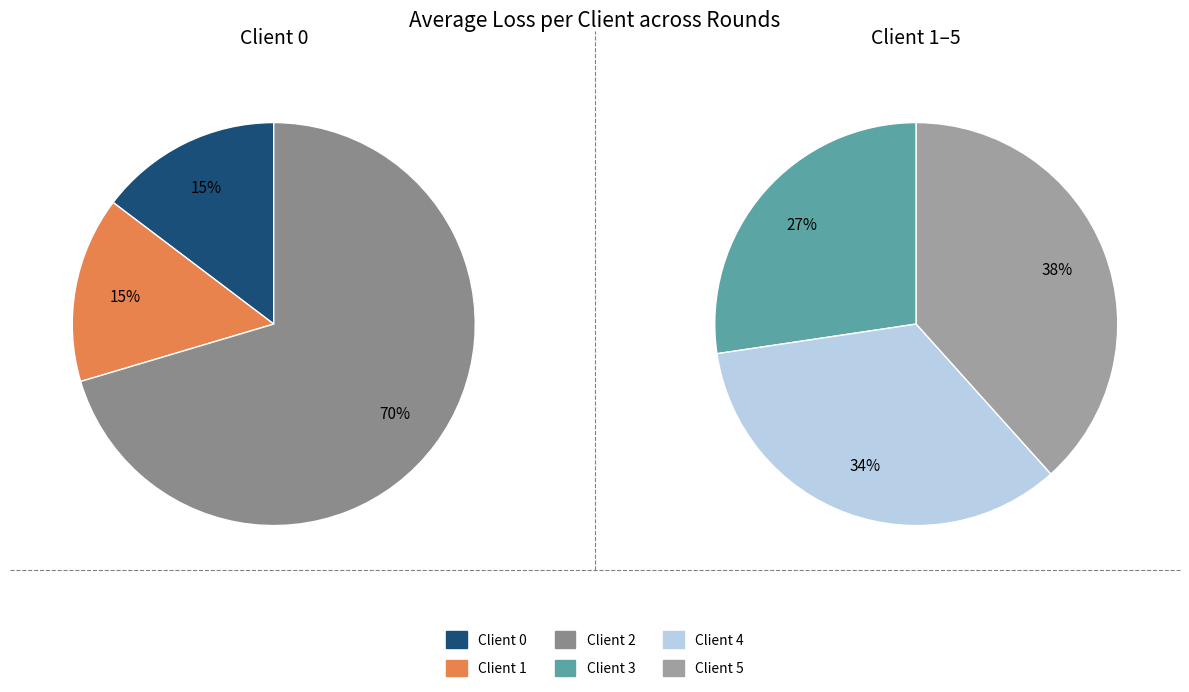

The Round 1 slice represents 1% of the pie. True or false?

False